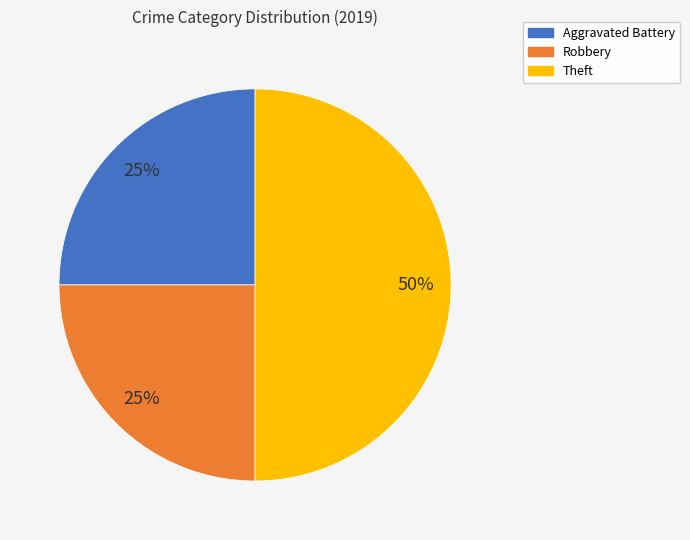

To the nearest percent, what percentage of the pie is Aggravated Battery?

25%